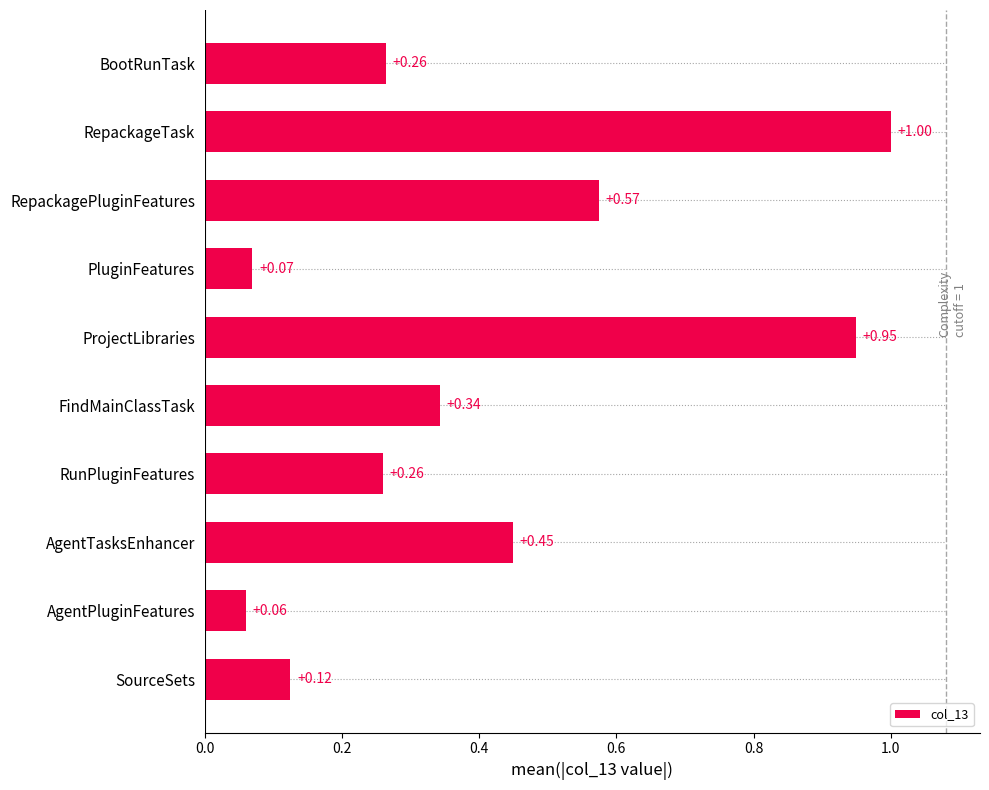

At which category does the chart reach its minimum across all series?

AgentPluginFeatures